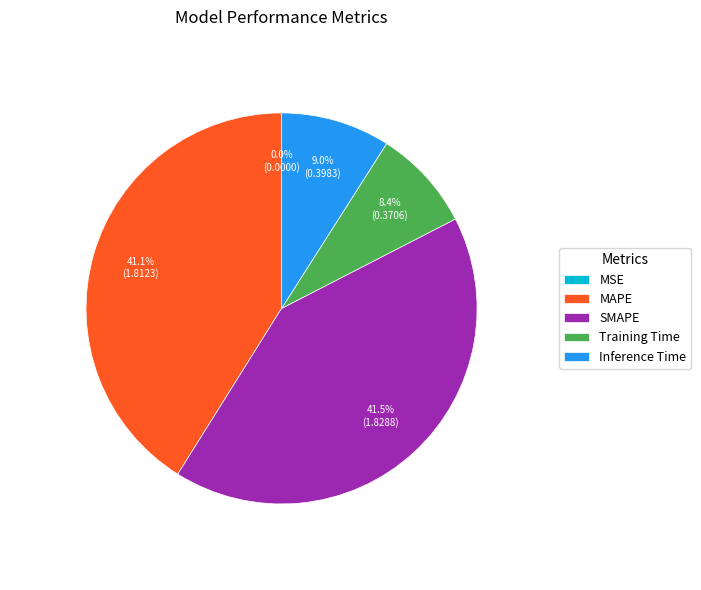

Is it true that SMAPE is 52% of the pie?

False